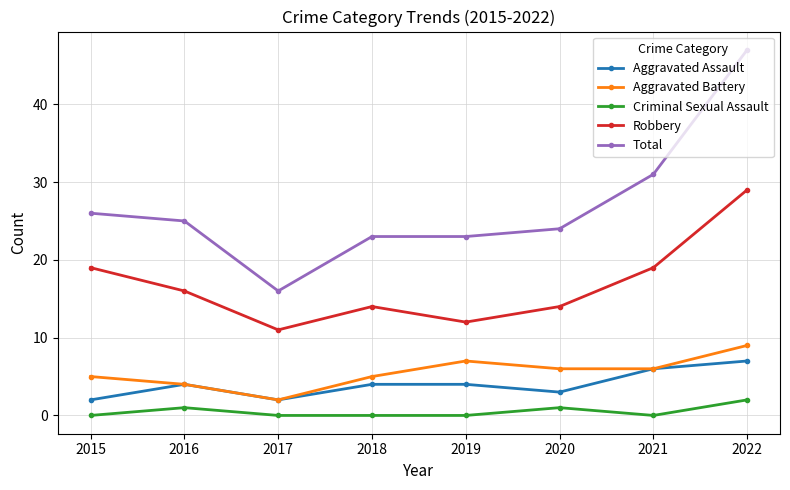

True or false: Aggravated Battery has more than 2 interior local peaks.

False